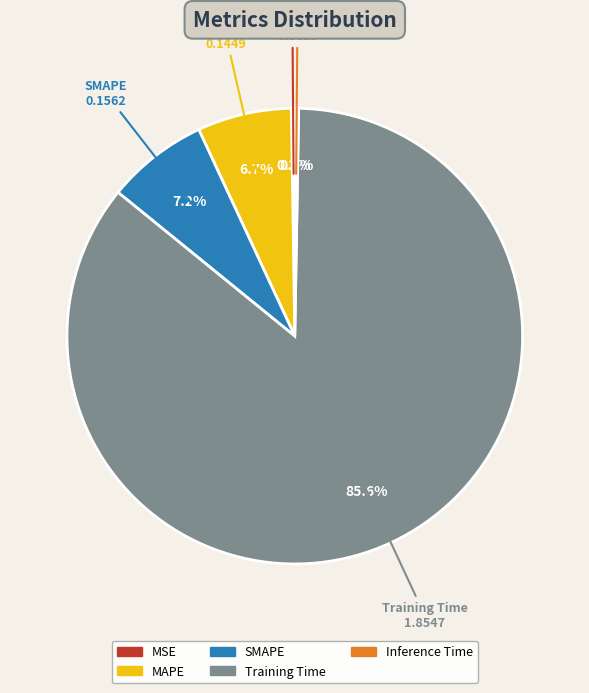

Which slice is the largest?

Training Time